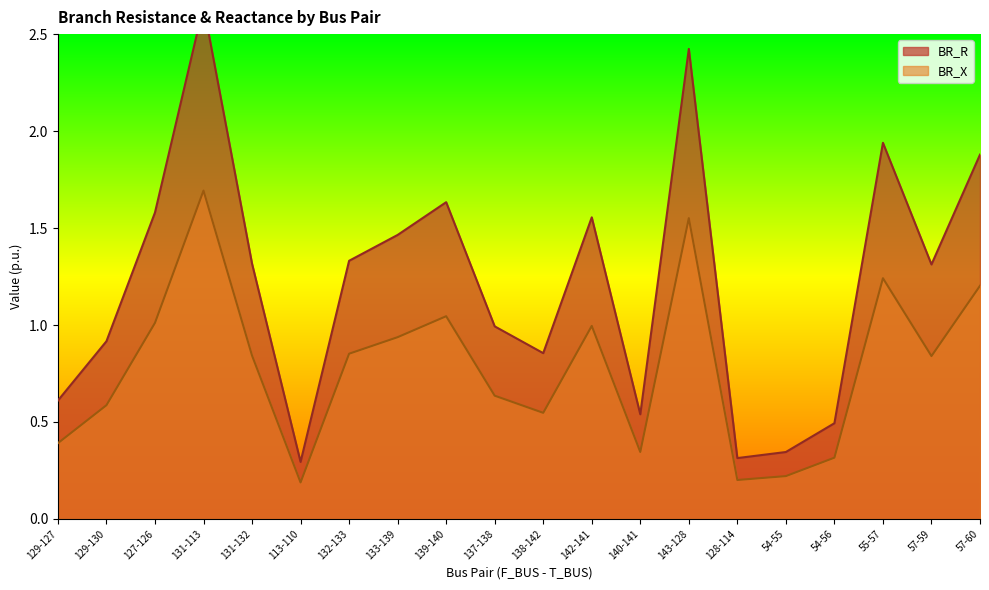

Where is the first local maximum for BR_R?

131-113